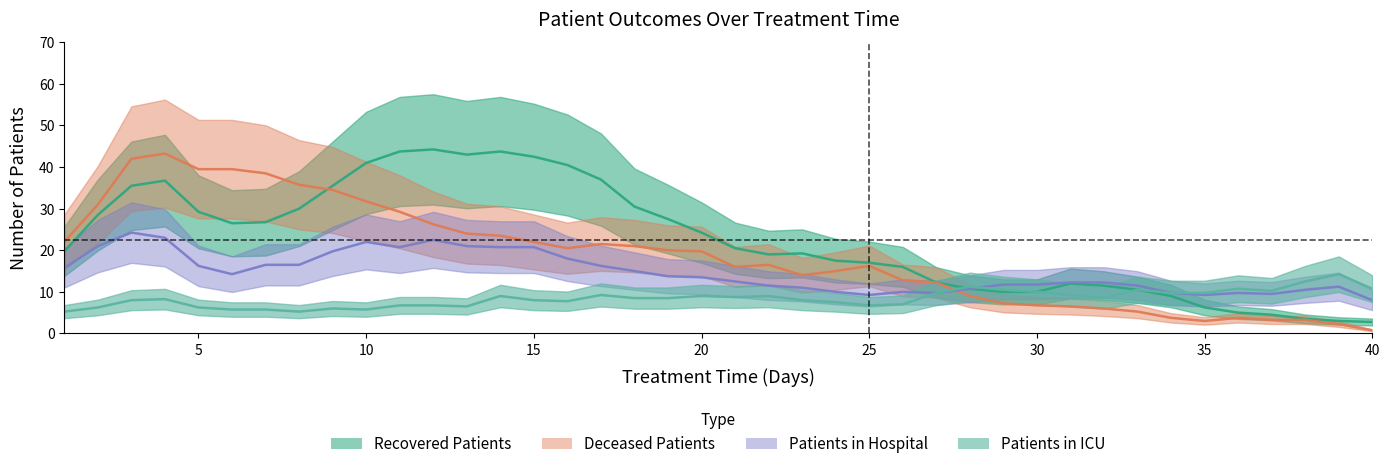

What is the maximum value shown in the chart?

57